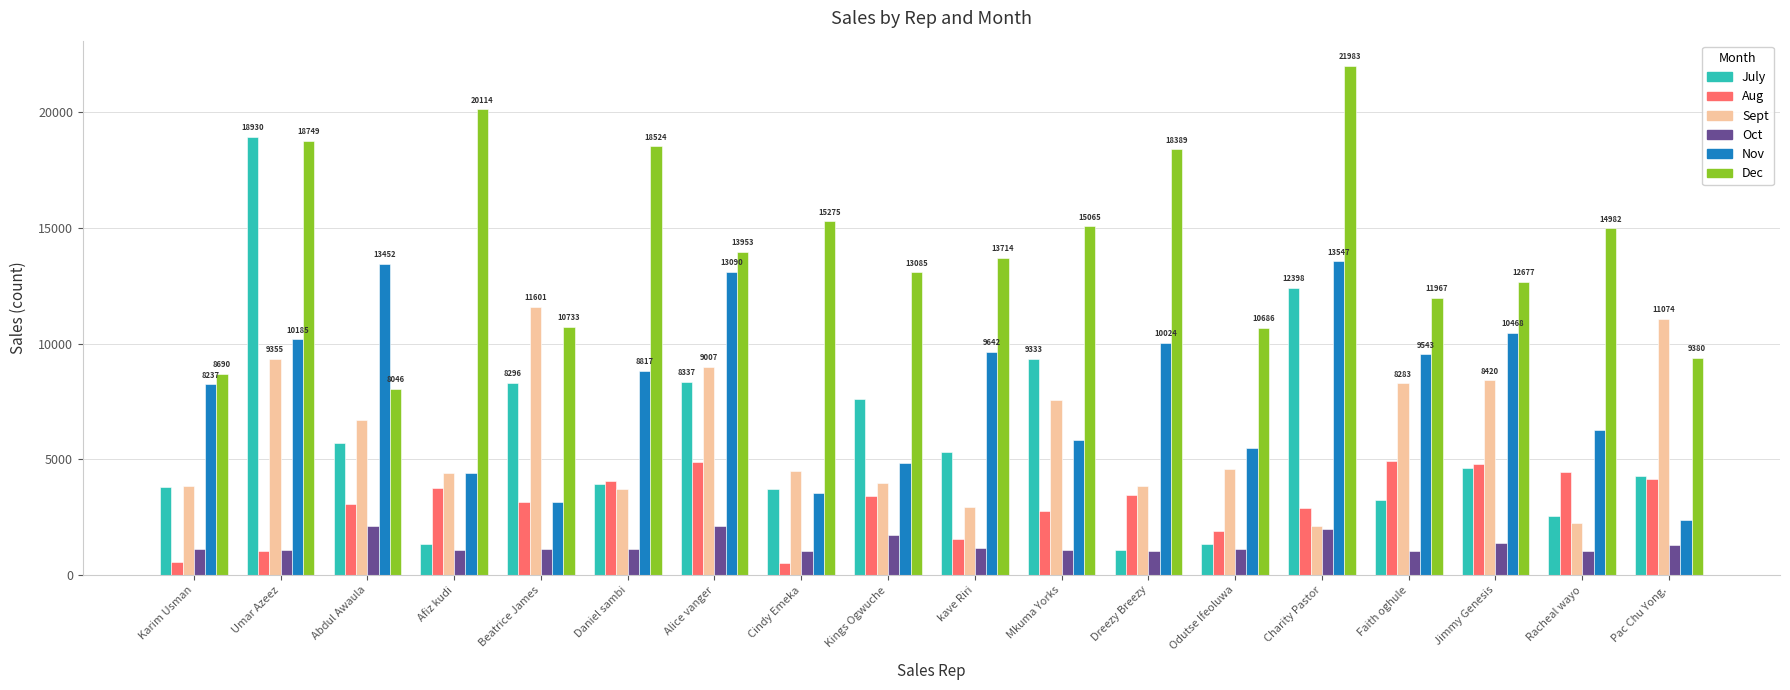

What is the difference between the maximum and minimum values in the Nov series?

11182